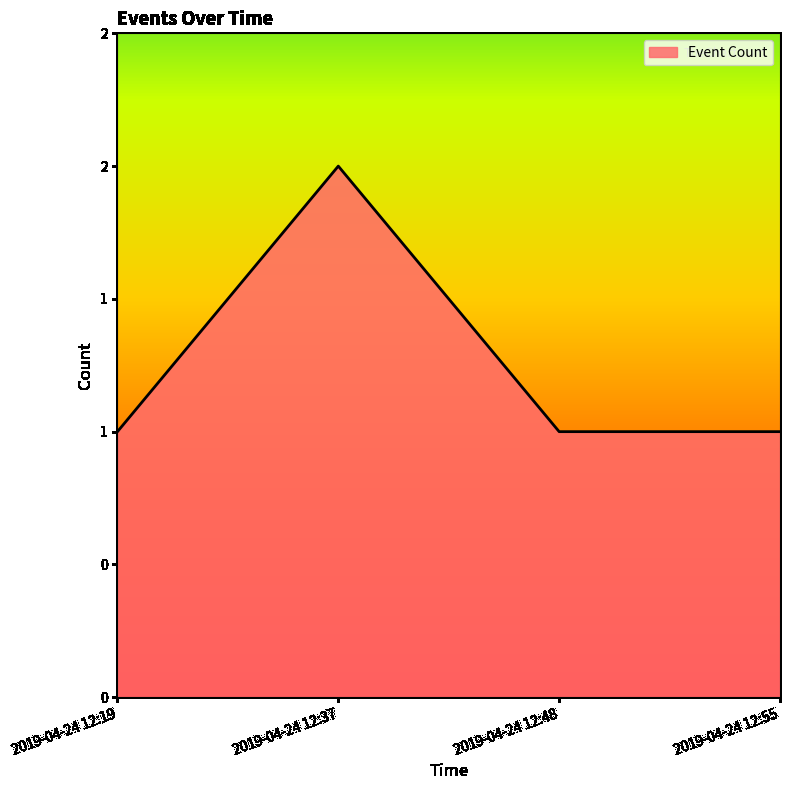

True or false: there are more than 2 points higher than both neighbors.

False